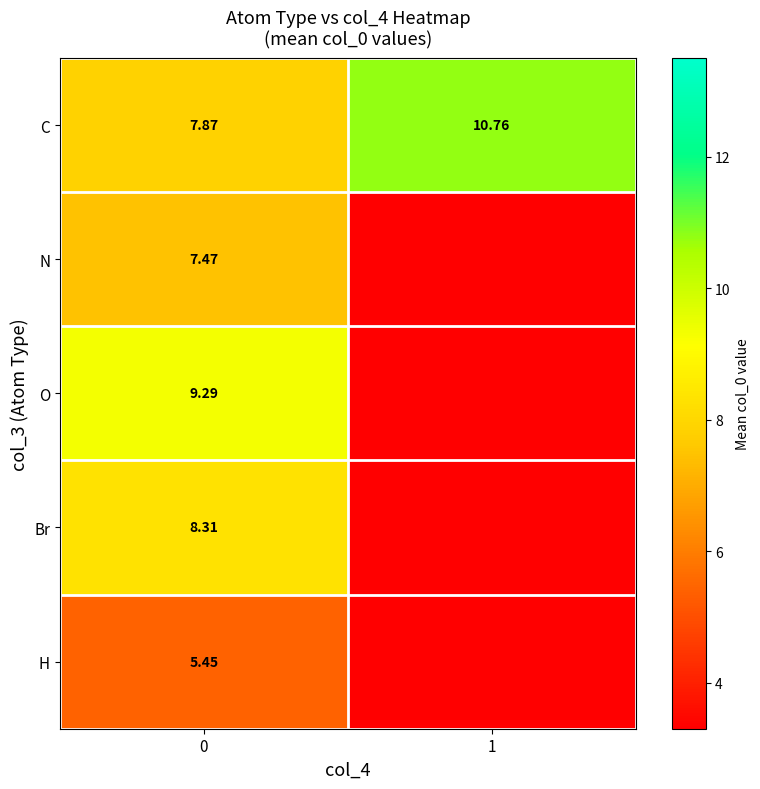

At how many categories does at least one series exceed 6?

2